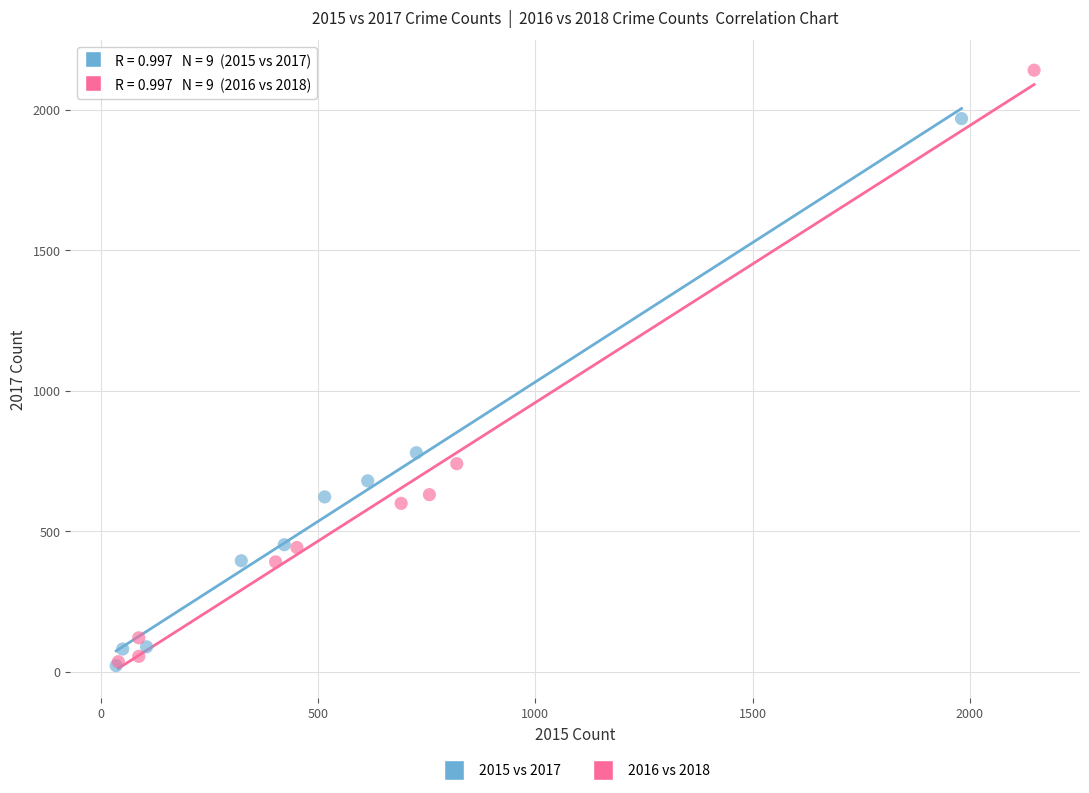

Which series reaches the maximum Y coordinate?

2016 vs 2018